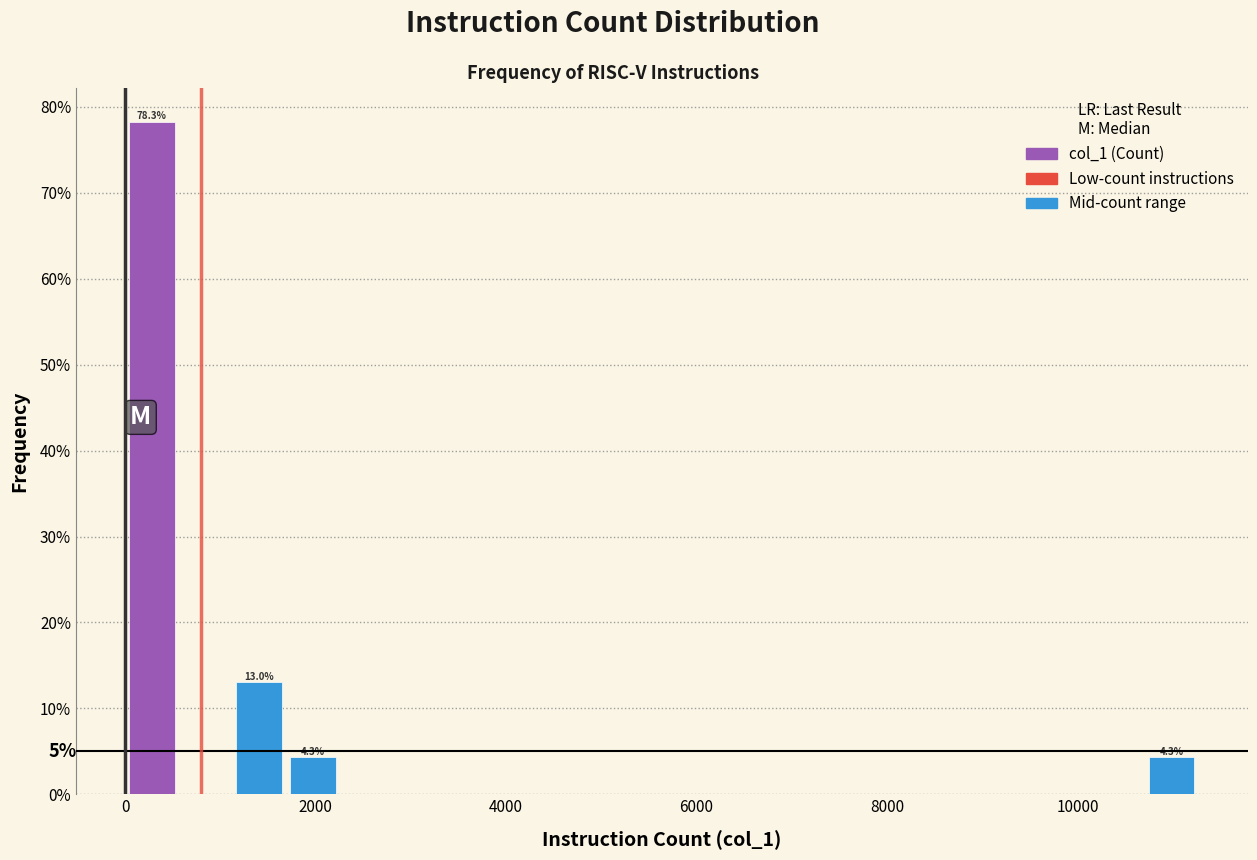

Read against the x-axis, roughly where is the centre of the tallest bar?

200